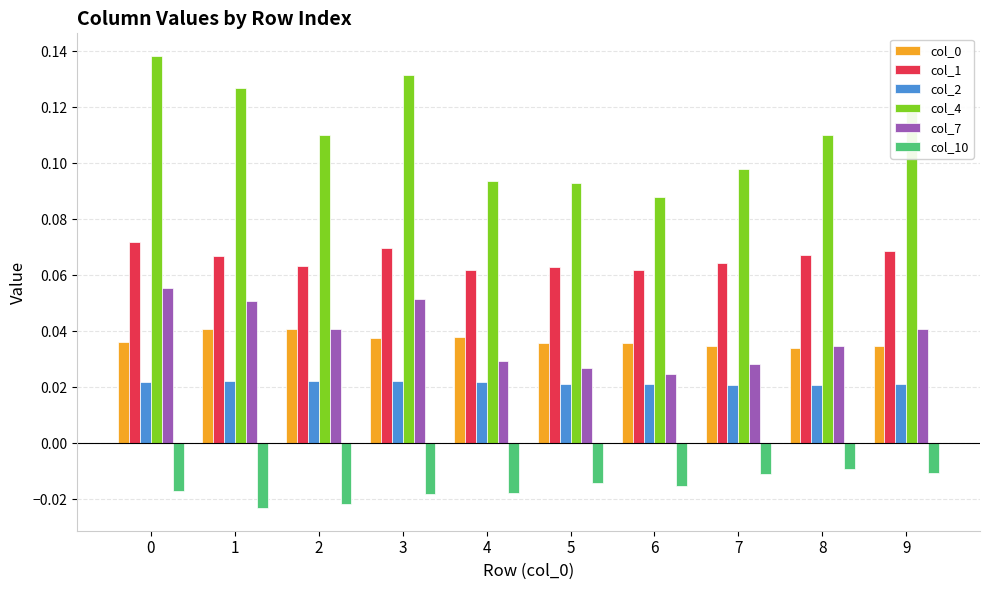

Which category has the lowest value in the col_4 series?

6